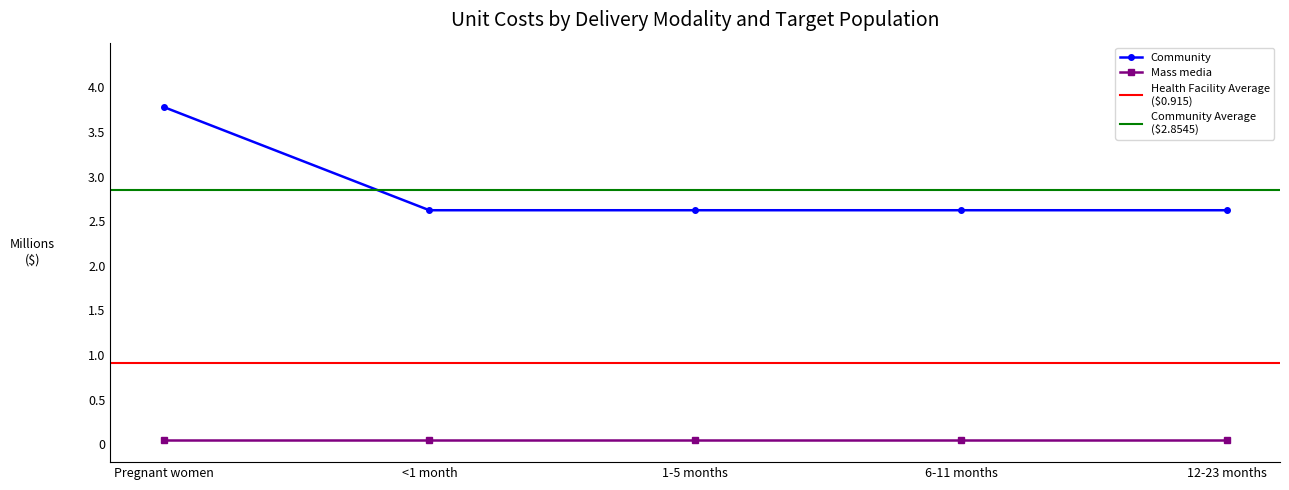

Where is the data nearest to the value 3?

<1 month